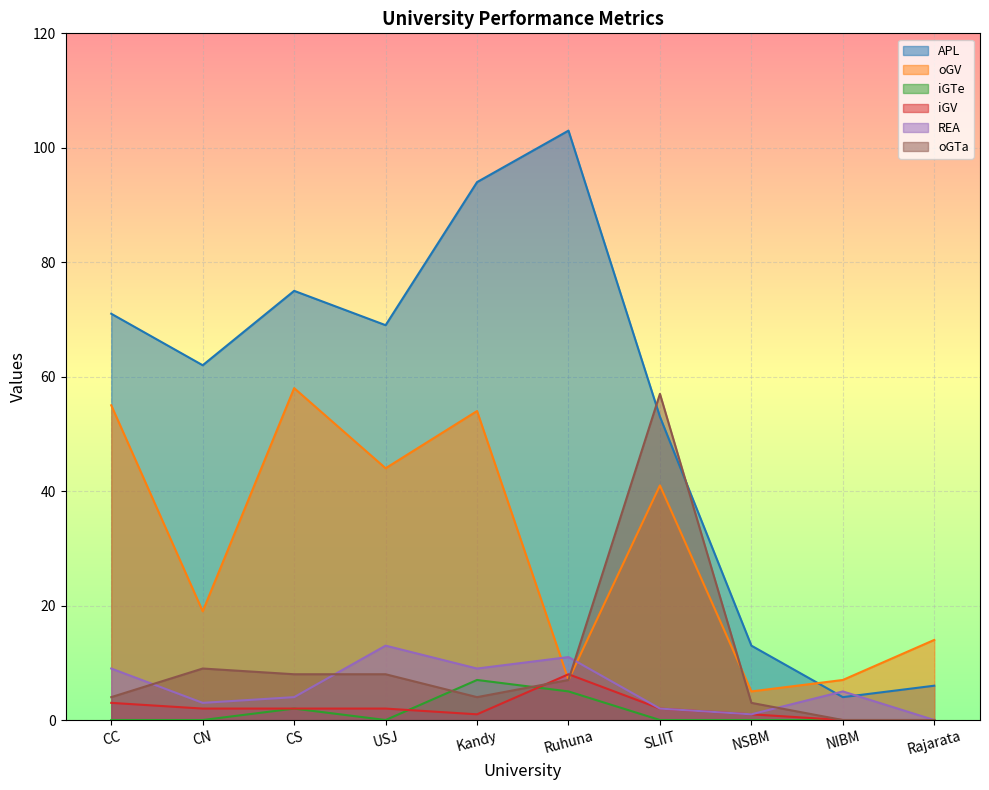

How many lines are shown in the chart?

6